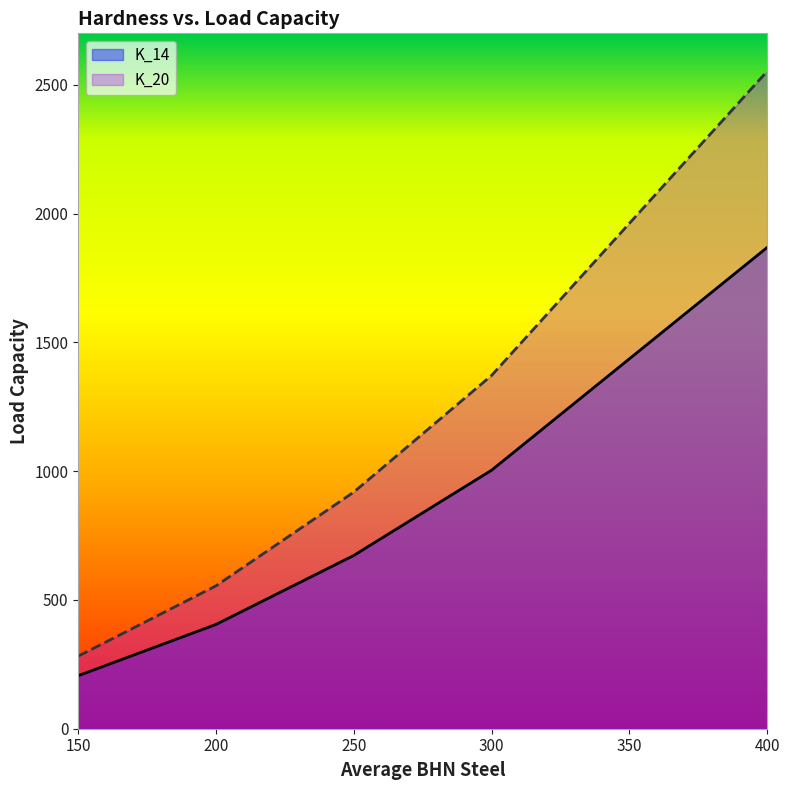

What are all the series names shown in the legend?

K_14, K_20